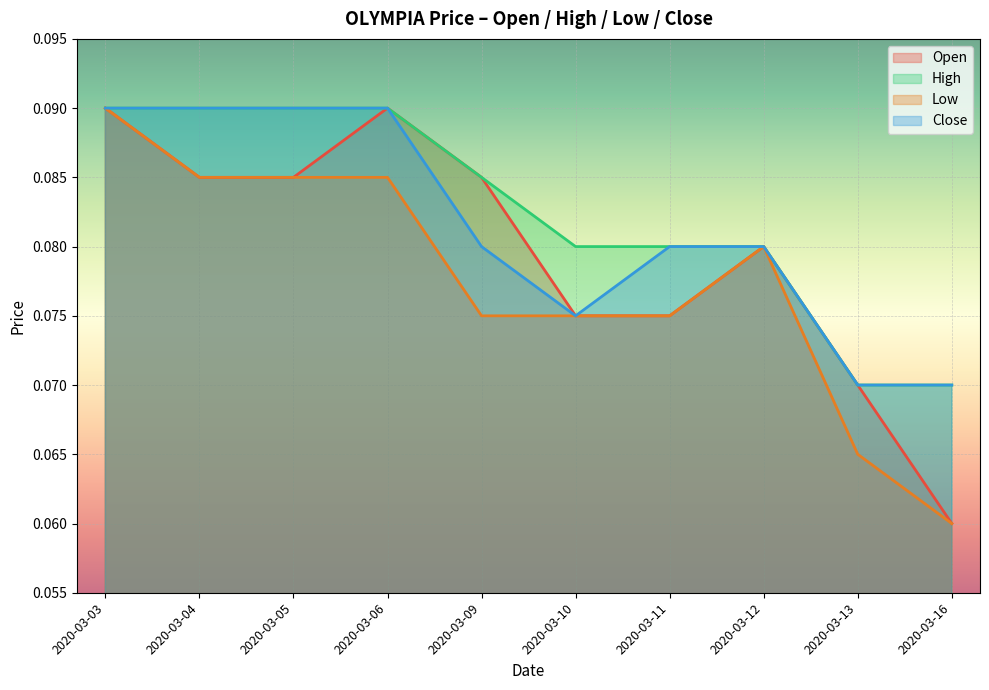

Where is the first local maximum for low?

2020-03-12